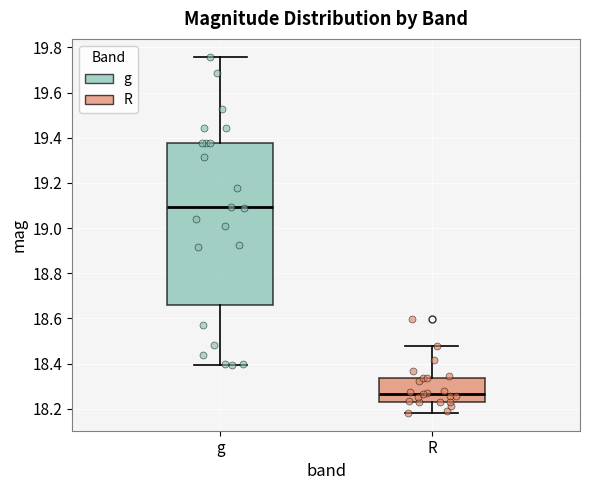

Where does the lower whisker of the box for R end on the y-axis? The values are not printed on the chart, so give them approximately, as read against the axis.

18.18